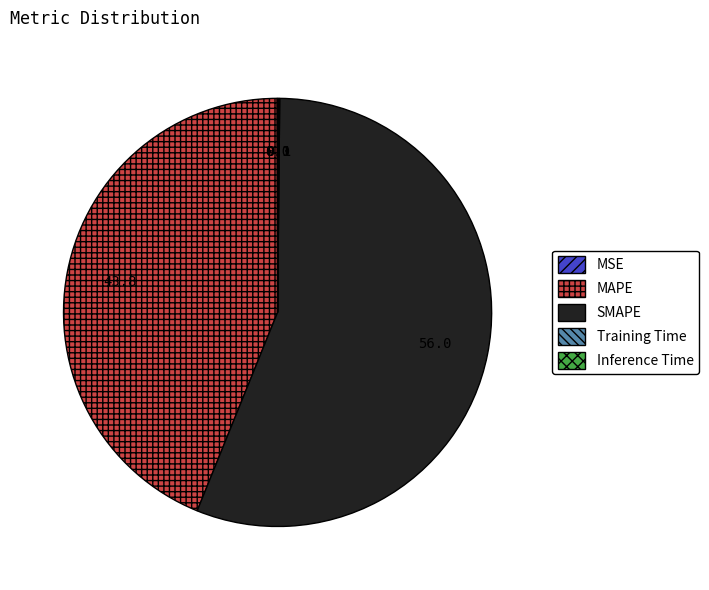

Is it true that SMAPE is 56% of the pie?

True